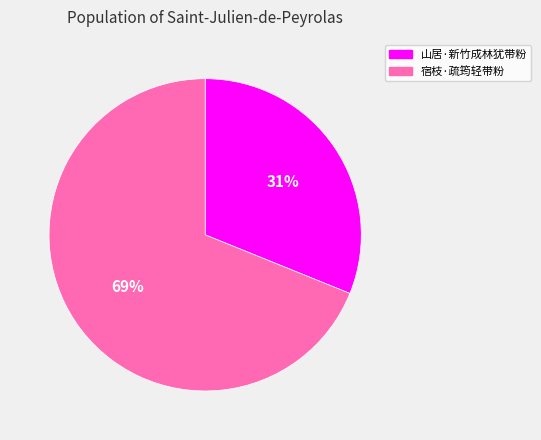

Rank the categories by value from highest to lowest.

宿枝·疏筠轻带粉, 山居·新竹成林犹带粉